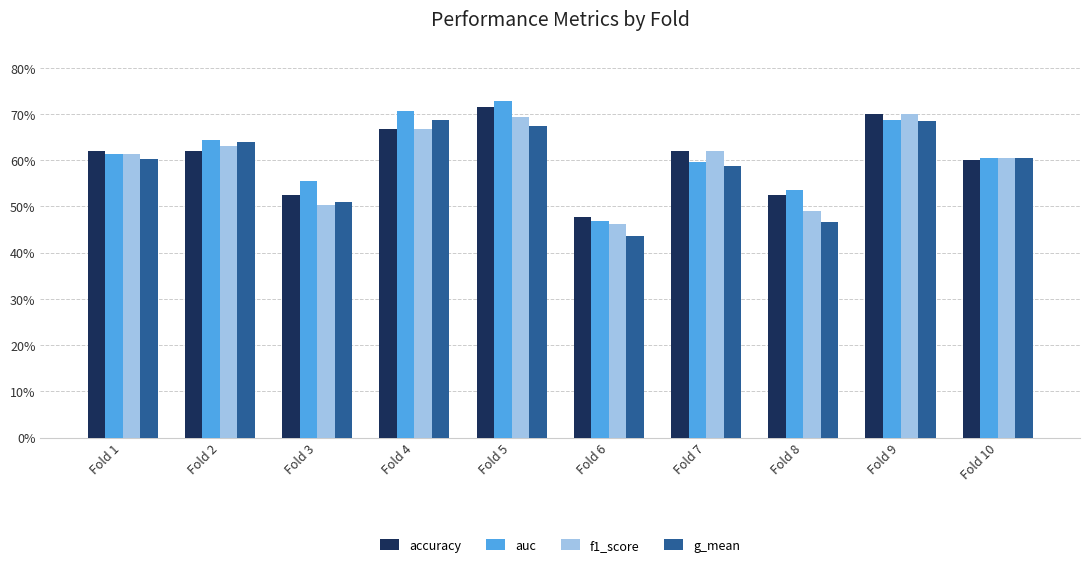

The value of accuracy at Fold 3 is 0.9. True or false?

False